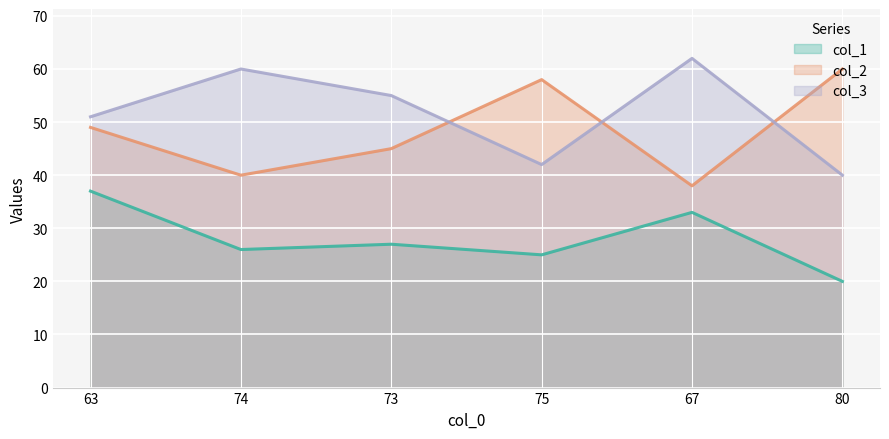

Is it true that col_3 equals 35 at 73?

False